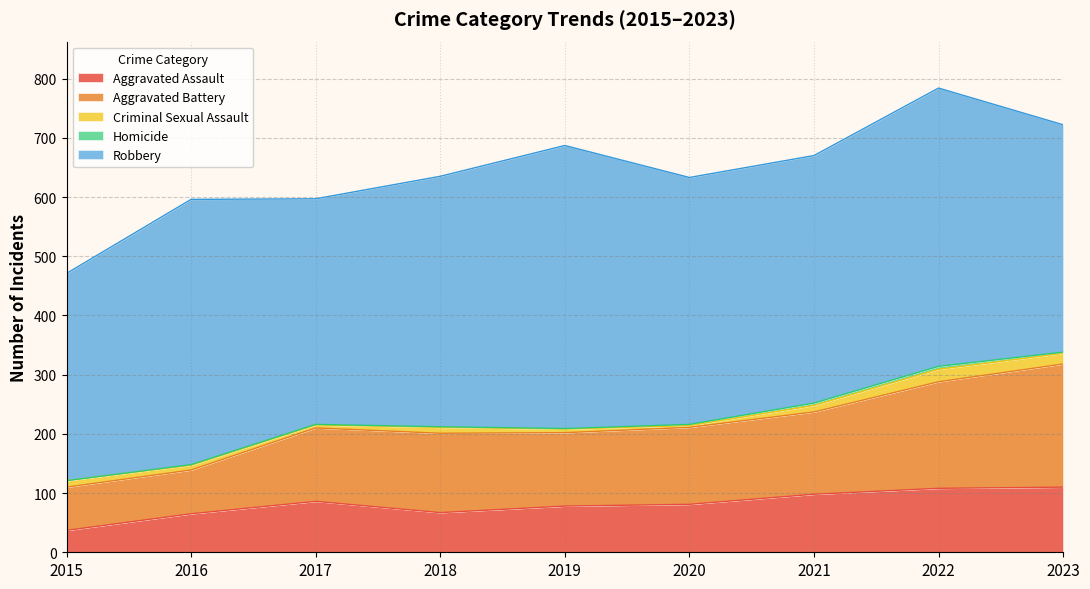

What is the approximate value of Aggravated Assault at 2017?

86